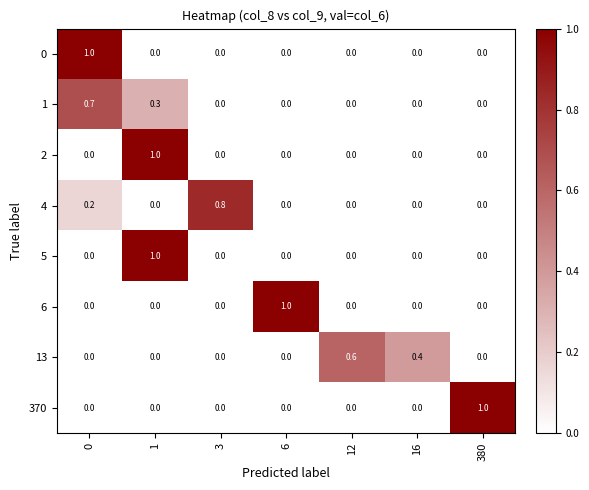

What is the difference between the highest and lowest values at 6?

1.0